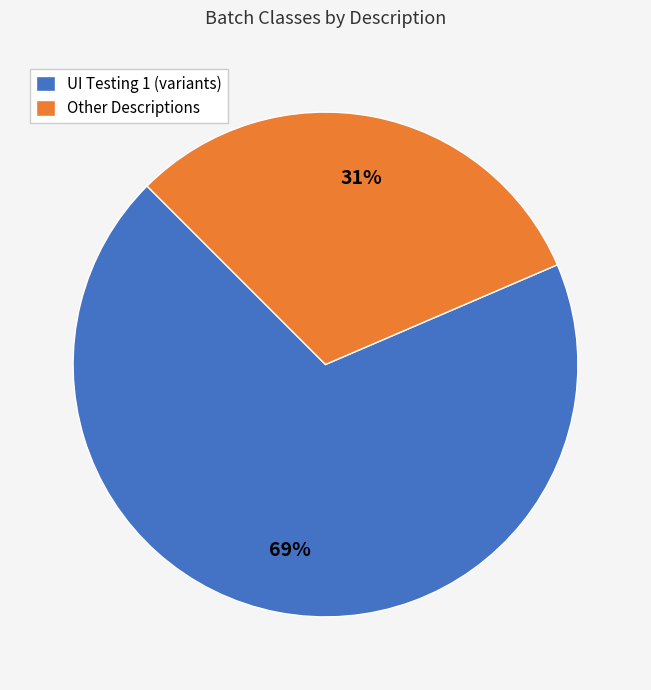

True or false: Other Descriptions accounts for 31% of the total.

True